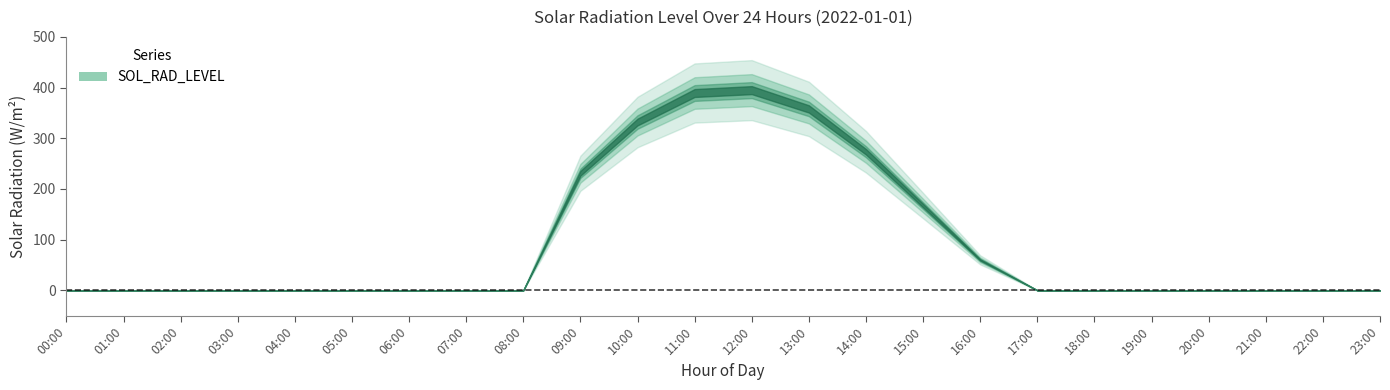

Rank the categories by value from lowest to highest.

00:00, 01:00, 02:00, 03:00, 04:00, 05:00, 06:00, 07:00, 08:00, 17:00, 18:00, 19:00, 20:00, 21:00, 22:00, 23:00, 16:00, 15:00, 09:00, 14:00, 10:00, 13:00, 11:00, 12:00